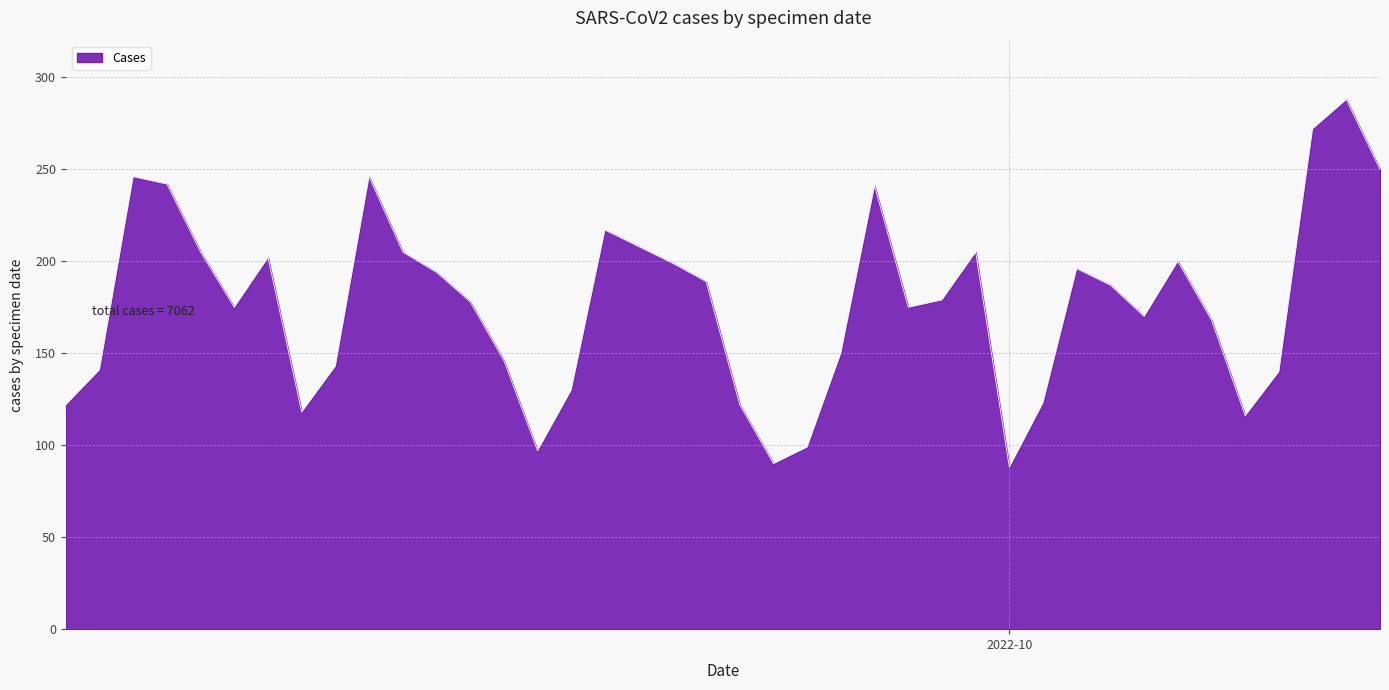

Does the chart have visible grid lines?

Yes